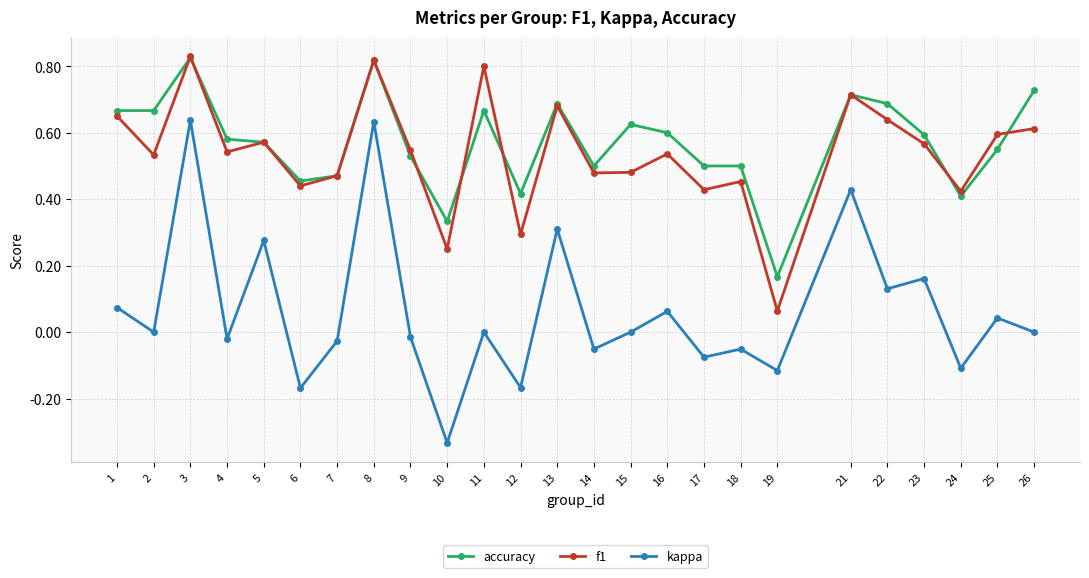

At which label is f1 closest to 0?

19